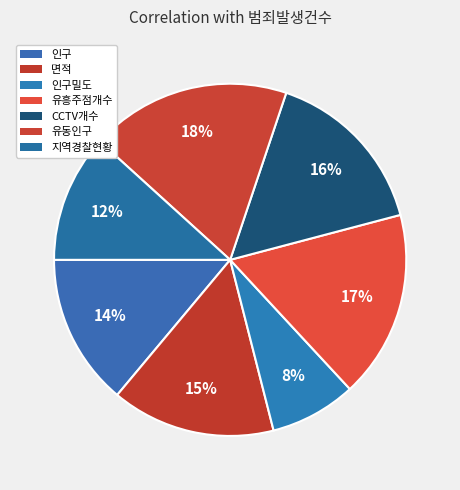

What percentage is NOT represented by 면적?

85.0%